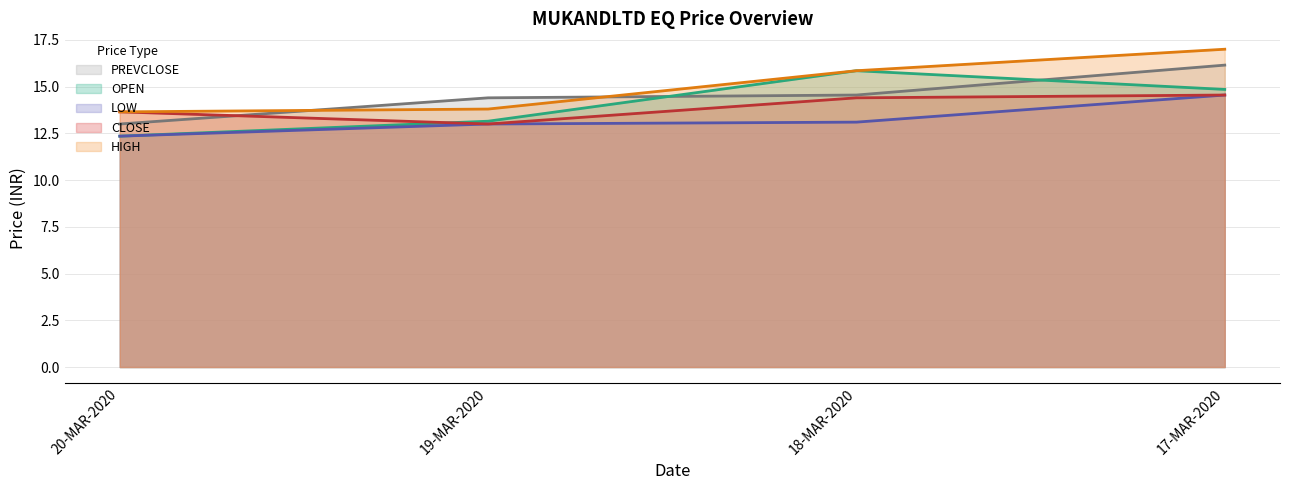

Reading left to right, what are all the values shown in this chart?

OPEN: 20-MAR-2020=12.3	19-MAR-2020=13.2	18-MAR-2020=15.8	17-MAR-2020=14.8
HIGH: 20-MAR-2020=13.7	19-MAR-2020=13.8	18-MAR-2020=15.8	17-MAR-2020=17.0
LOW: 20-MAR-2020=12.3	19-MAR-2020=13.0	18-MAR-2020=13.1	17-MAR-2020=14.6
CLOSE: 20-MAR-2020=13.7	19-MAR-2020=13.0	18-MAR-2020=14.4	17-MAR-2020=14.6
PREVCLOSE: 20-MAR-2020=13.0	19-MAR-2020=14.4	18-MAR-2020=14.6	17-MAR-2020=16.1